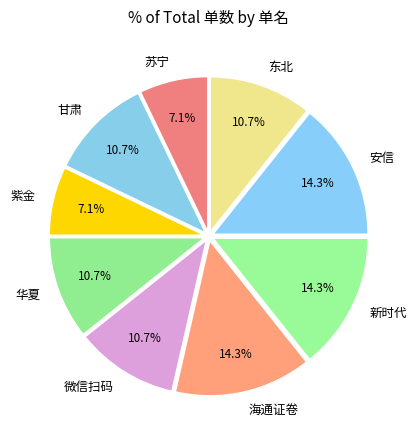

What percentage is the 海通证卷 slice, to the nearest percent?

14%